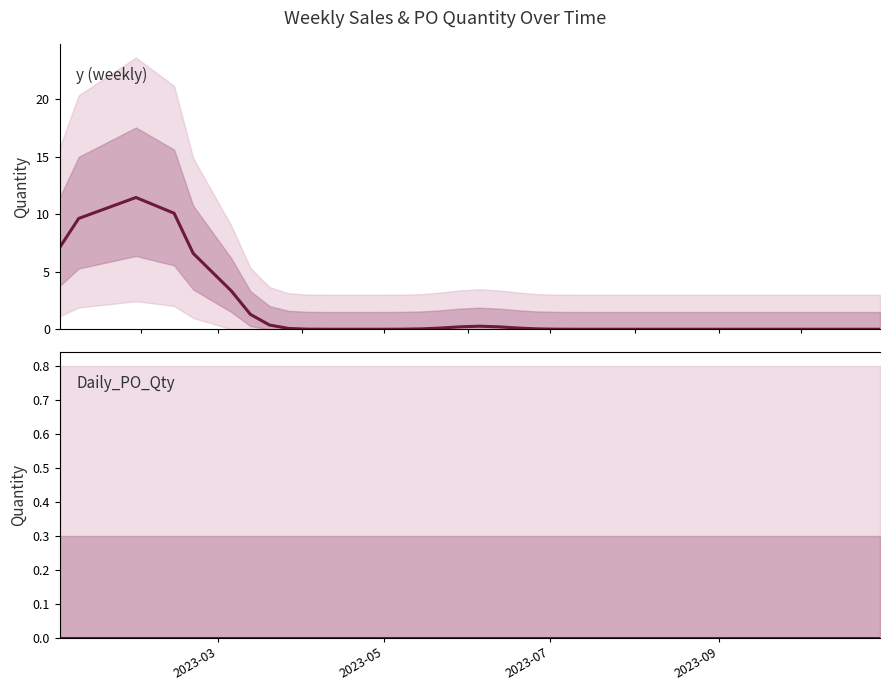

Reading left to right, what are all the values shown in this chart?

y: 7.1	9.6	11.5	10.1	6.6	3.3	1.3	0.4	0.1	0.0	0.0	0.0	0.0	0.0	0.0	0.0	0.1	0.2	0.3	0.2	0.1	0.0	0.0	0.0	0.0	0.0	0.0	0.0	0.0	0.0	0.0	0.0	0.0	0.0	0.0	0.0	0.0	0.0	0.0	0.0
Daily_PO_Qty: 0.0	0.0	0.0	0.0	0.0	0.0	0.0	0.0	0.0	0.0	0.0	0.0	0.0	0.0	0.0	0.0	0.0	0.0	0.0	0.0	0.0	0.0	0.0	0.0	0.0	0.0	0.0	0.0	0.0	0.0	0.0	0.0	0.0	0.0	0.0	0.0	0.0	0.0	0.0	0.0